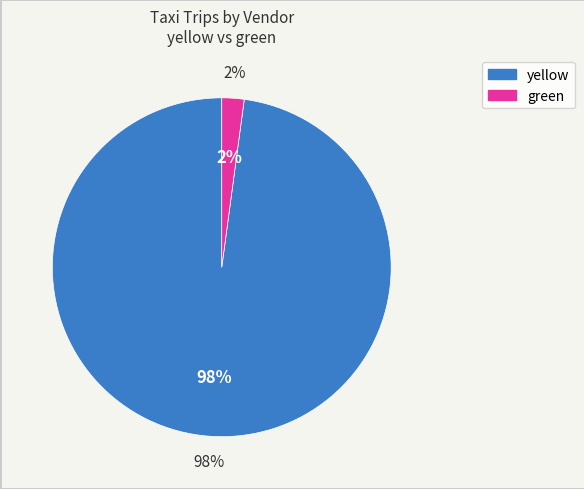

Does green represent more than half of the total?

No